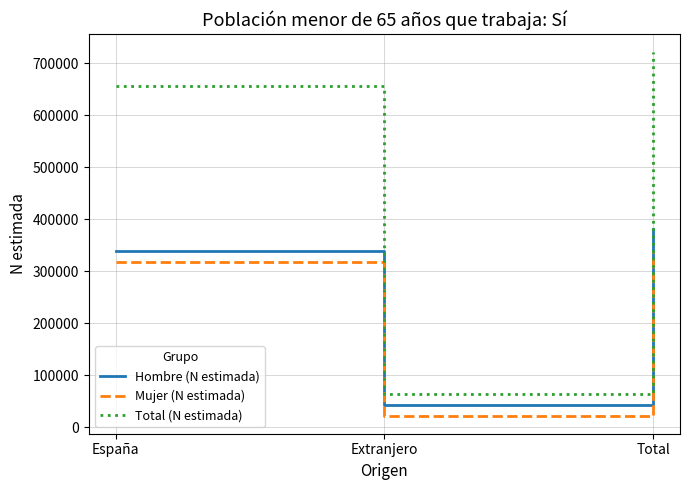

What is the spread (max minus min) of values at Extranjero?

42042